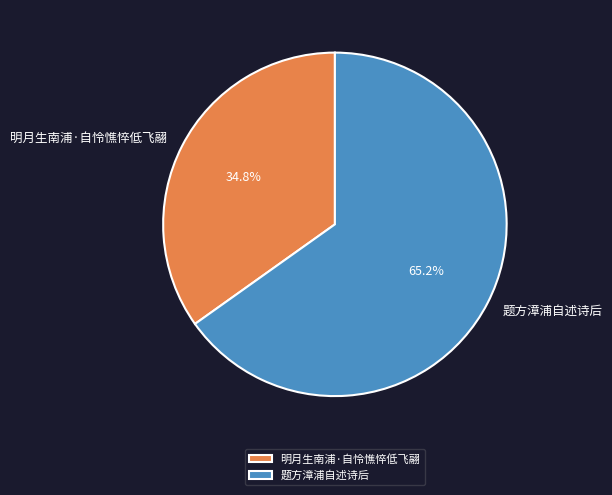

How many segments does this pie chart have?

2